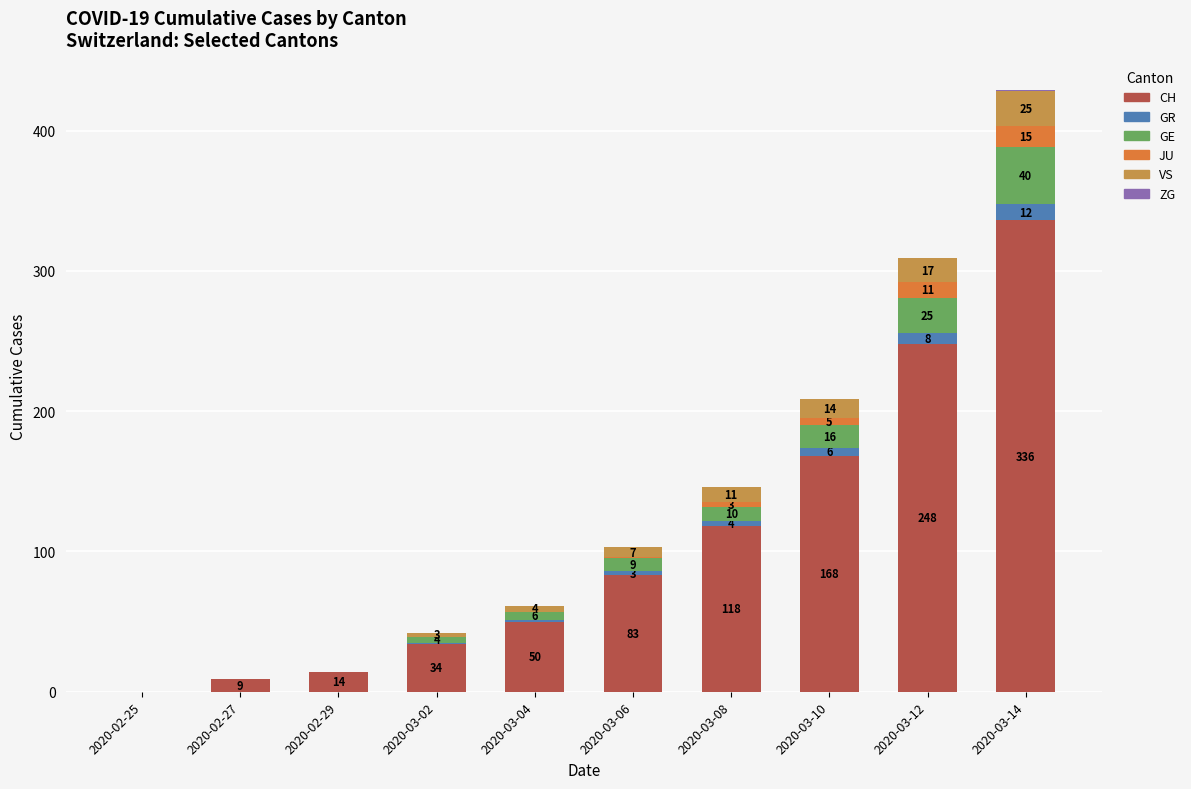

What is the total value across all series at 2020-03-02?

42